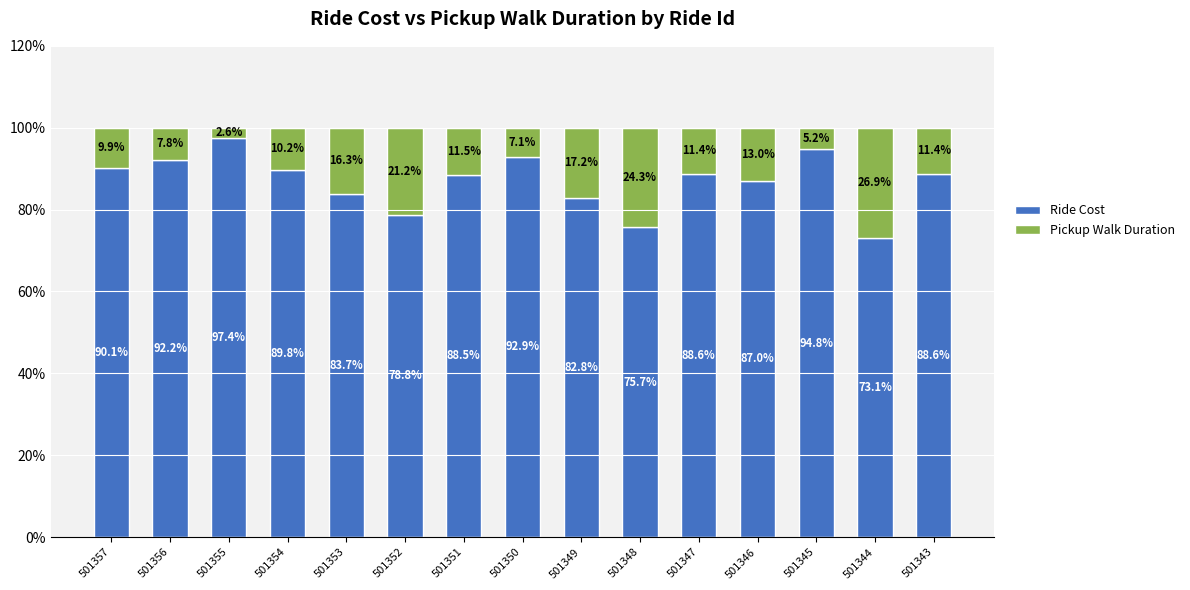

What is the total value across all series at 501350?

100.0